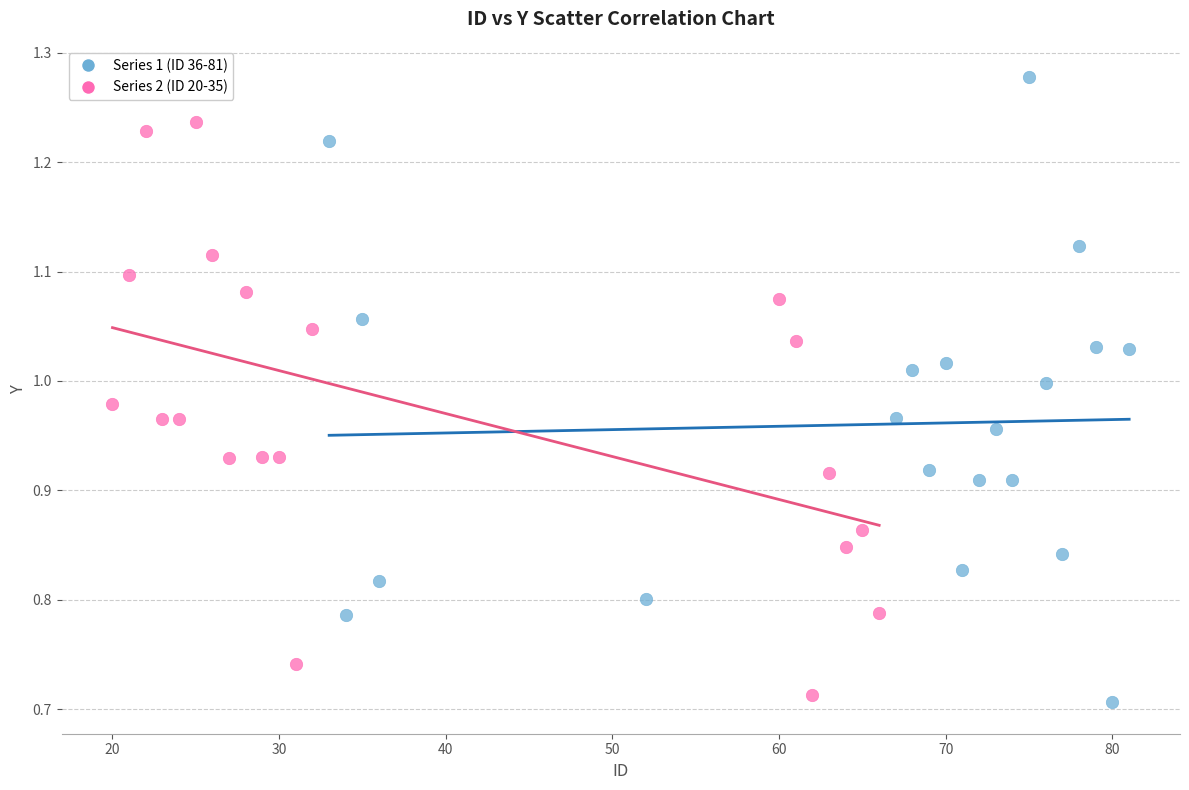

Which series contains the highest Y value?

Series 1 (ID 36-81)